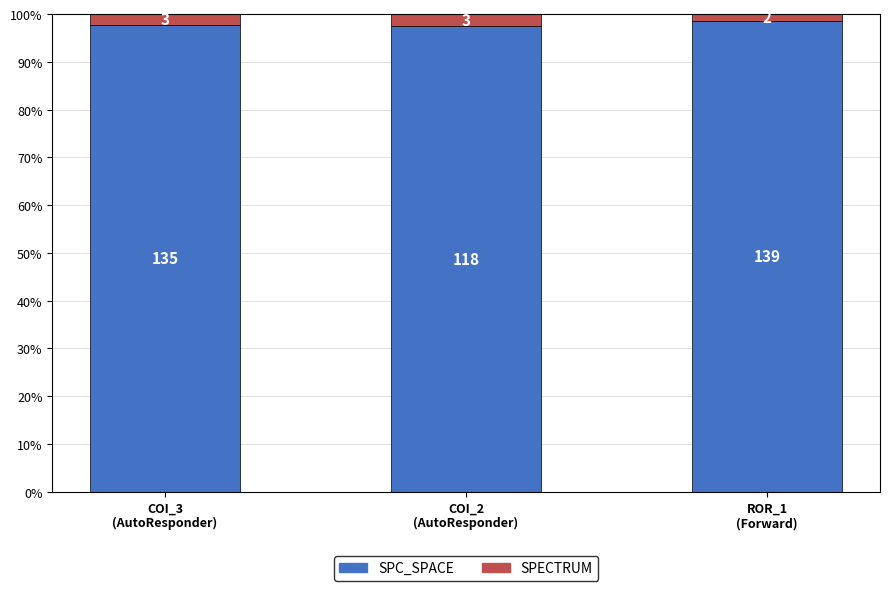

What are all the series names shown in the legend?

SPC_SPACE, SPECTRUM